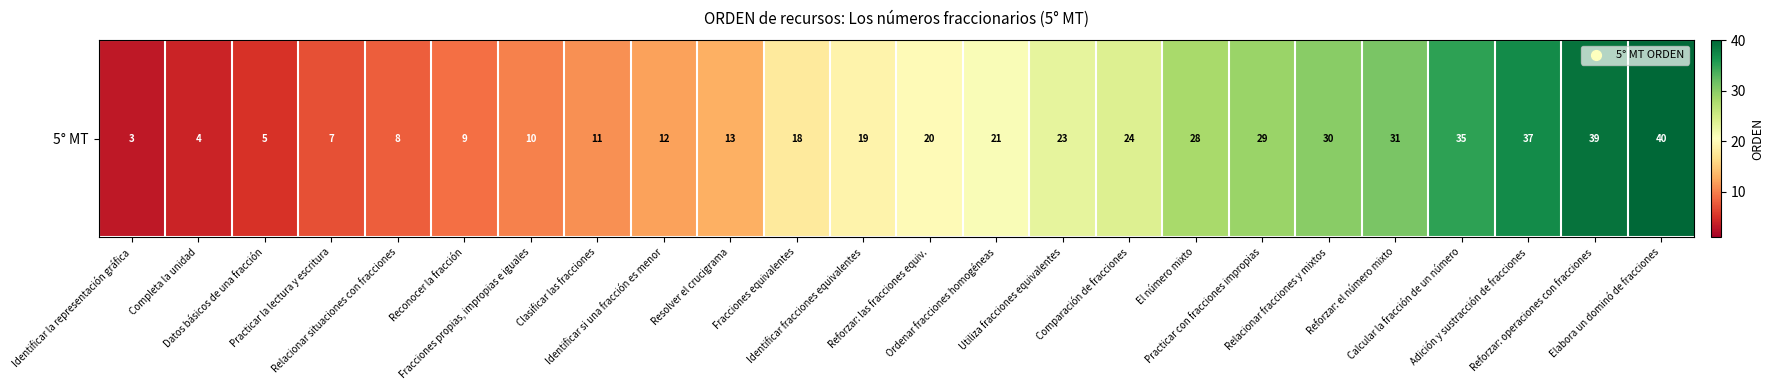

Which category has the lowest value across all series?

Identificar la representación gráfica